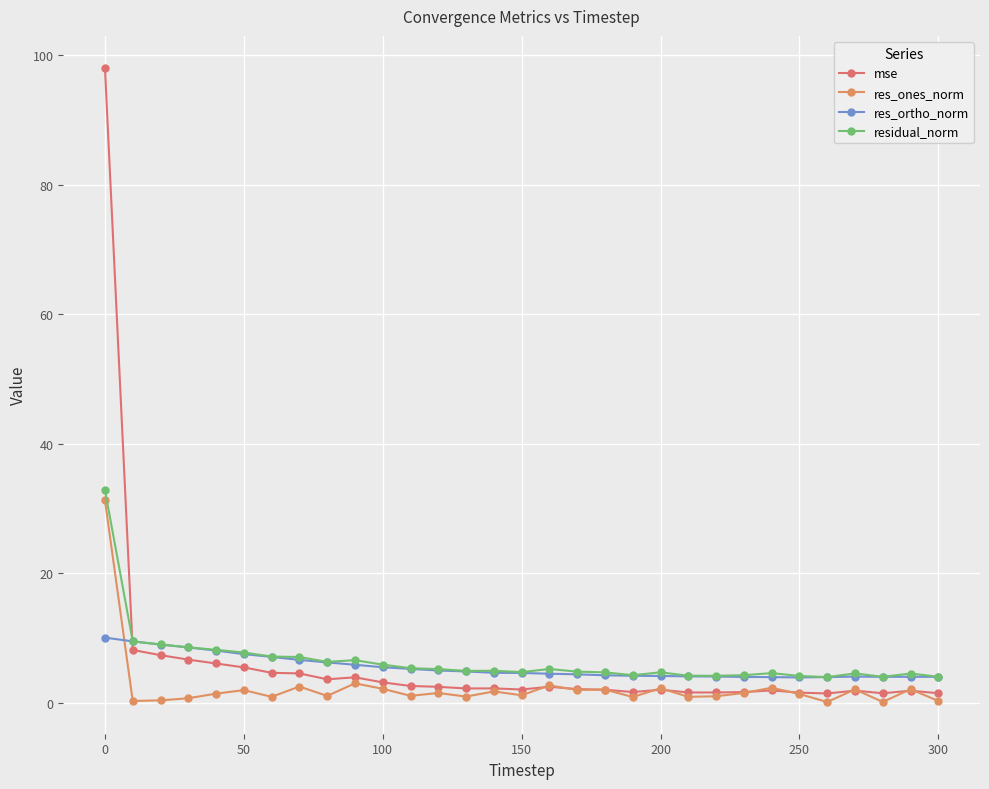

What is the difference between the maximum and minimum values in the res_ones_norm series?

31.2